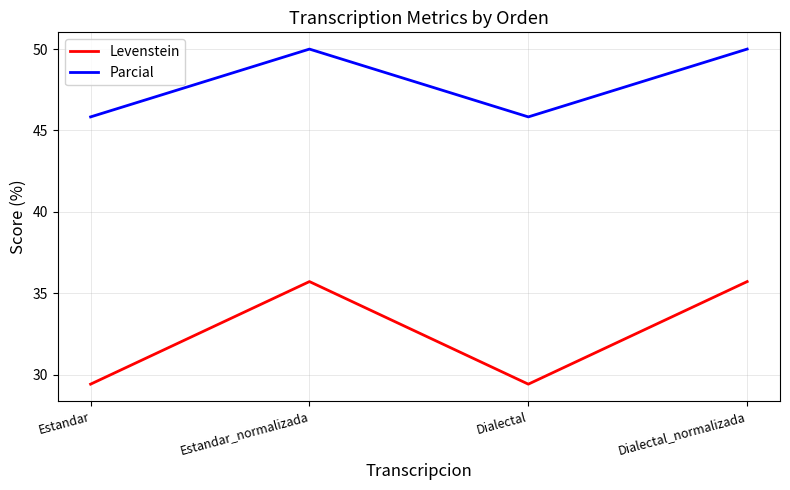

What is the minimum value for Levenstein?

29.4